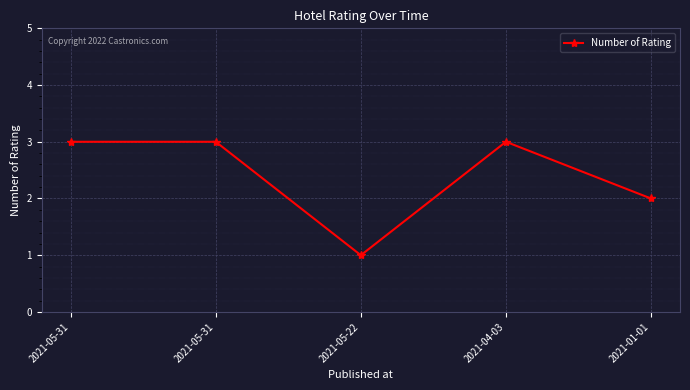

True or false: the data has more than 1 interior local peaks.

False